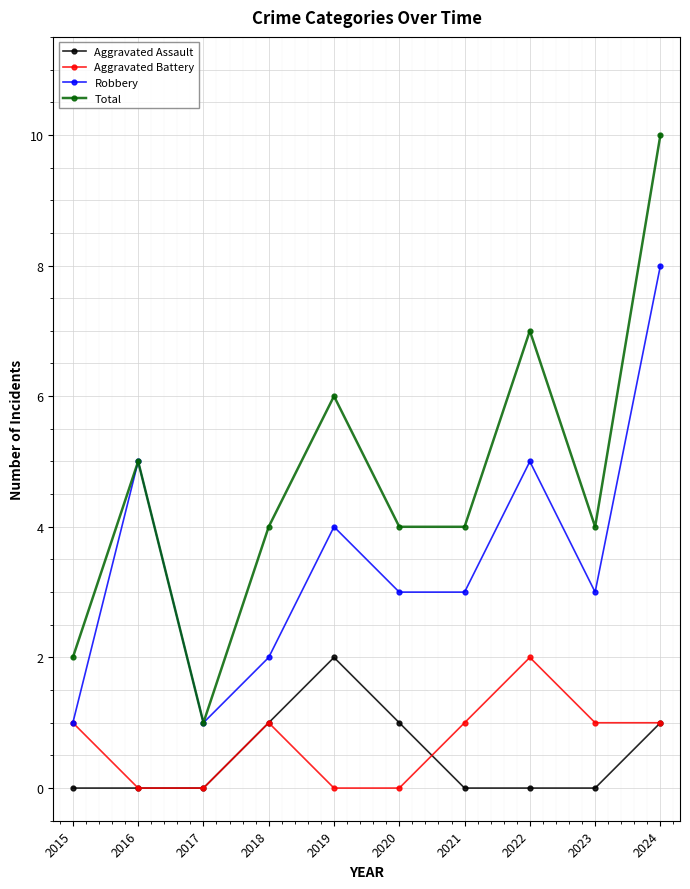

What is the sum of all Aggravated Battery values?

7